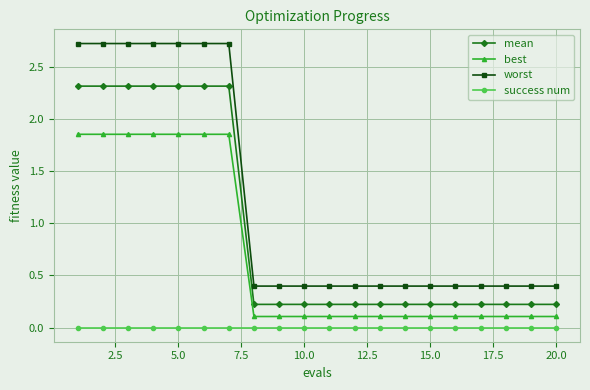

What is the value of the best point at the 20th from the left?

0.1